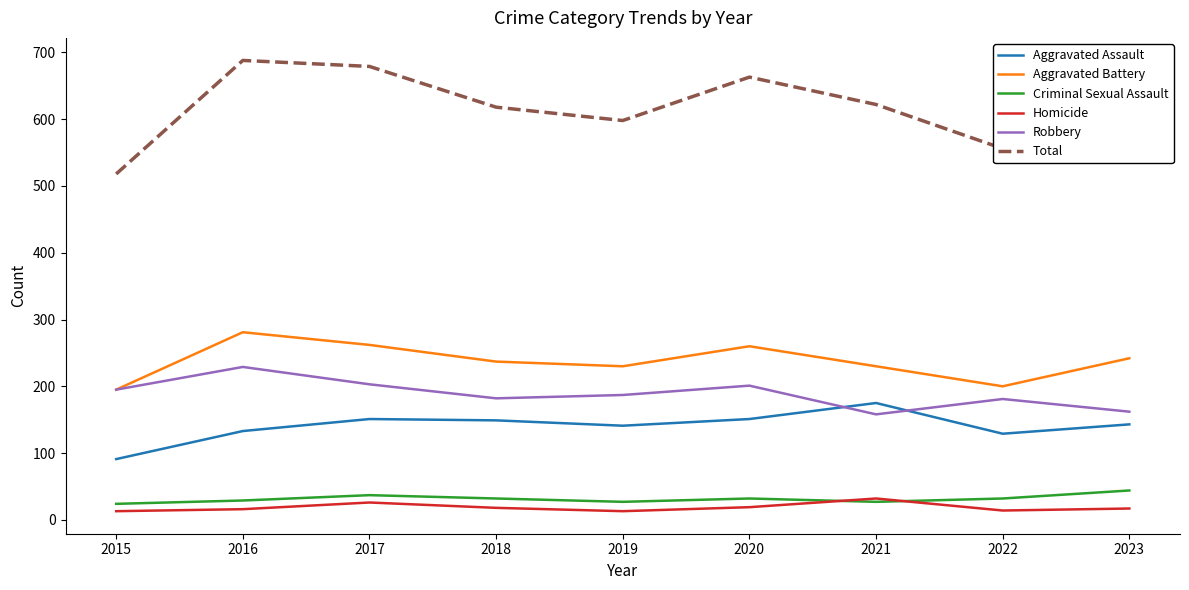

At which label does Homicide first exceed 17?

2017